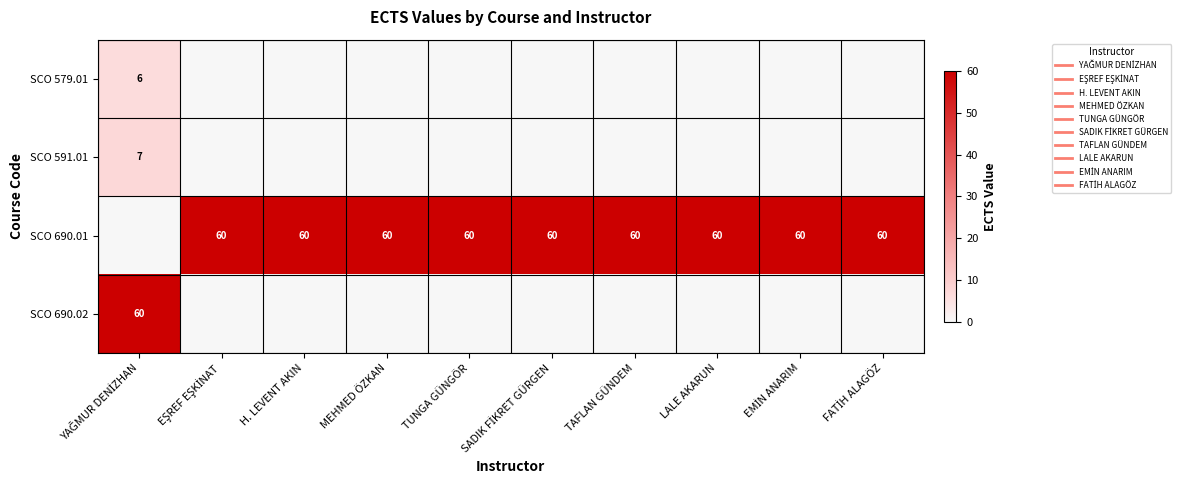

What is the average value of the SCO 690.01 series?

54